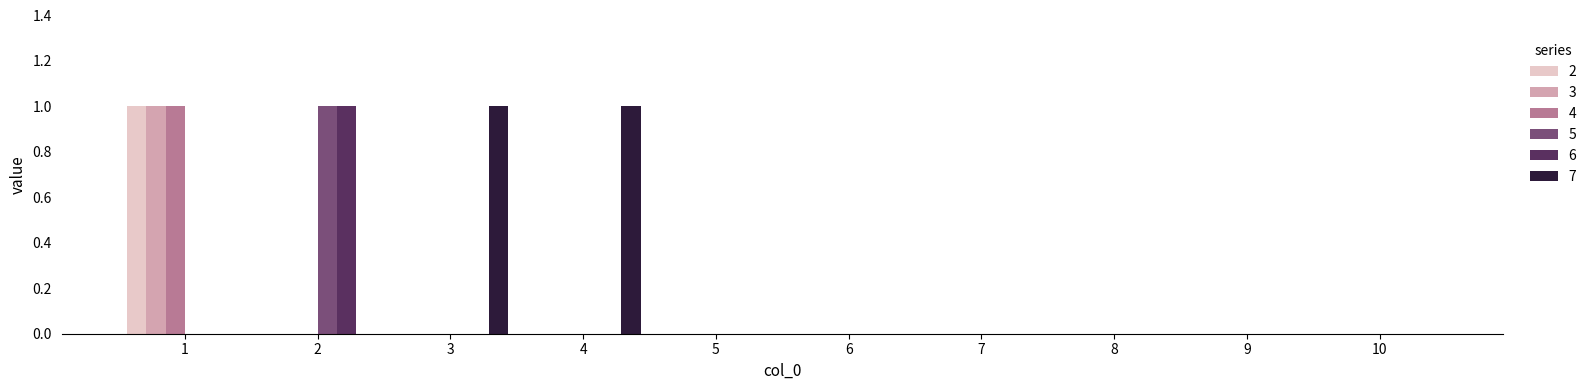

The 3 series shows 0 at 6. True or false?

True